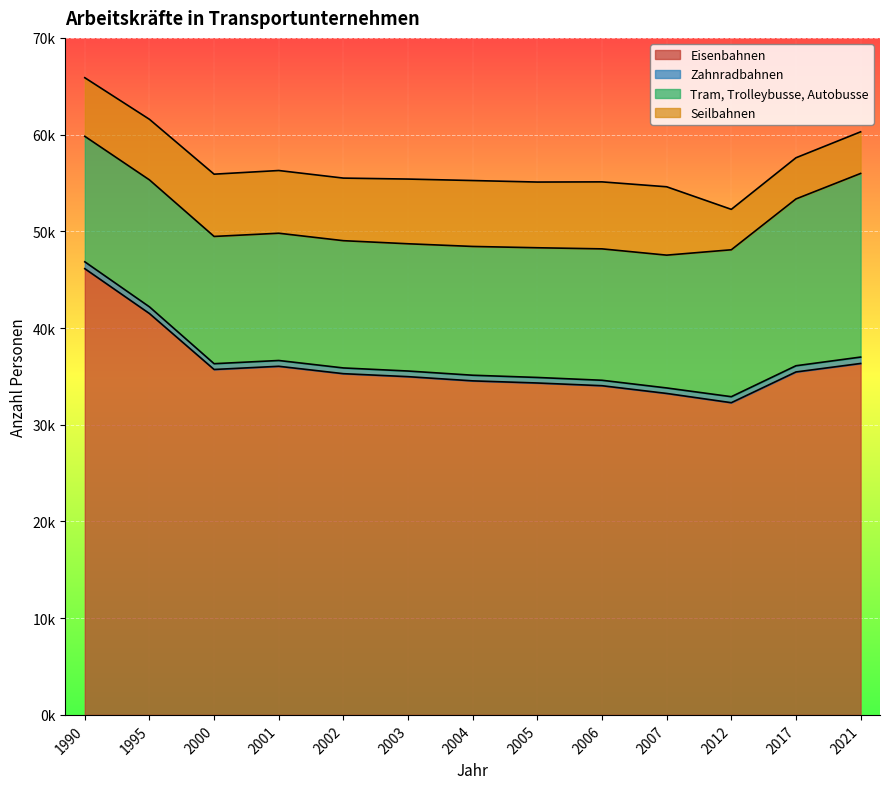

Reading left to right, extract all data points from this chart.

Eisenbahnen: 1990=46137	1995=41499	2000=35715	2001=36046	2002=35281	2003=34973	2004=34538	2005=34318	2006=34037	2007=33238	2012=32281	2017=35459	2021=36337
Zahnradbahnen: 1990=712	1995=691	2000=598	2001=599	2002=593	2003=582	2004=583	2005=572	2006=563	2007=568	2012=621	2017=641	2021=661
Tram, Trolleybusse, Autobusse: 1990=12974	1995=13127	2000=13158	2001=13158	2002=13158	2003=13158	2004=13315	2005=13411	2006=13586	2007=13731	2012=15190	2017=17247	2021=18985
Seilbahnen: 1990=6059	1995=6264	2000=6438	2001=6484	2002=6471	2003=6690	2004=6815	2005=6794	2006=6927	2007=7069	2012=4180	2017=4258	2021=4304